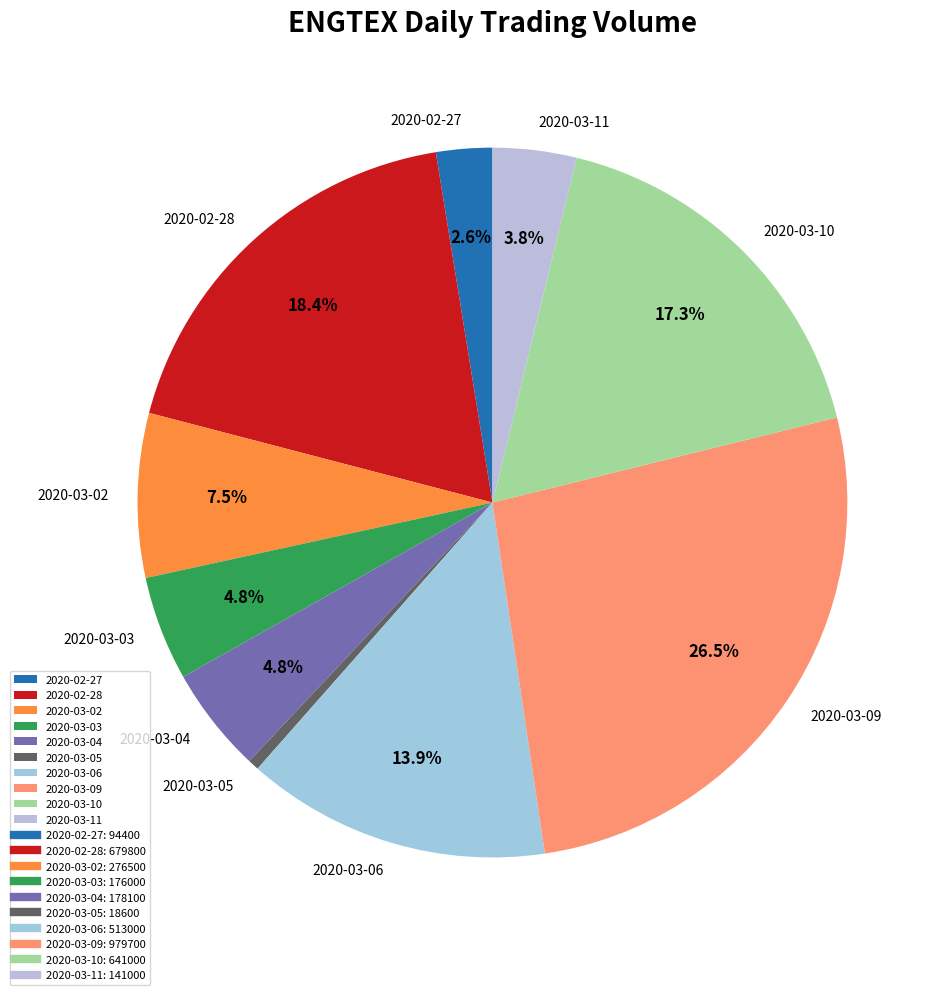

How many slices are in this pie chart?

10